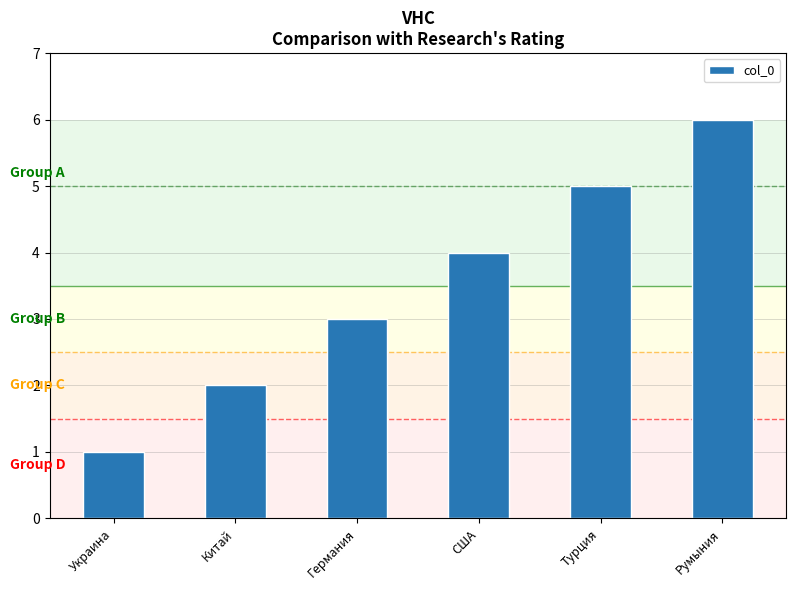

At which category does the chart reach its minimum across all series?

Украина